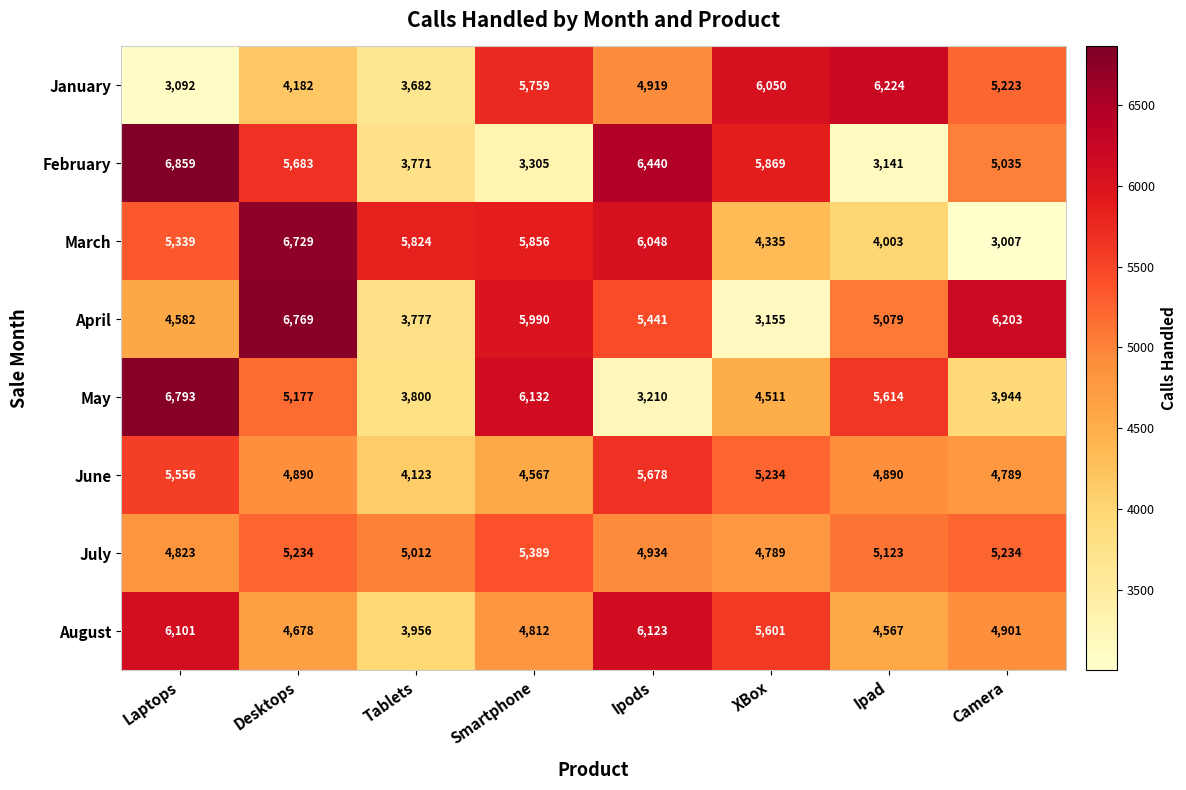

At which label does June first exceed 4890?

Laptops